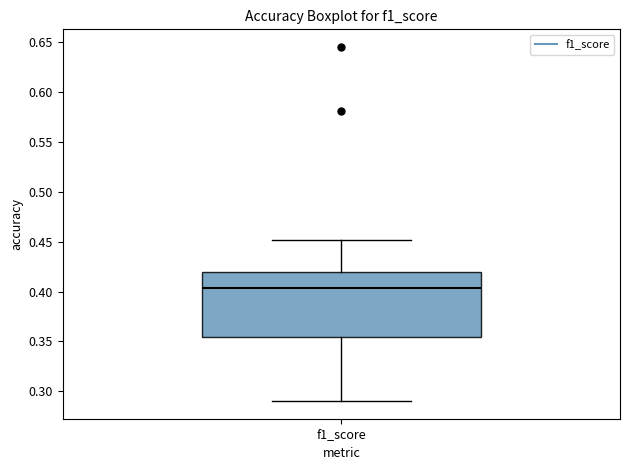

Transcribe this box plot: give where the median line is, the range the box spans, and where the two whiskers end, as read against the y-axis. The values are not printed on the chart, so give them approximately, as read against the axis.

median 0.405, box 0.355 to 0.420, whiskers 0.290 to 0.450